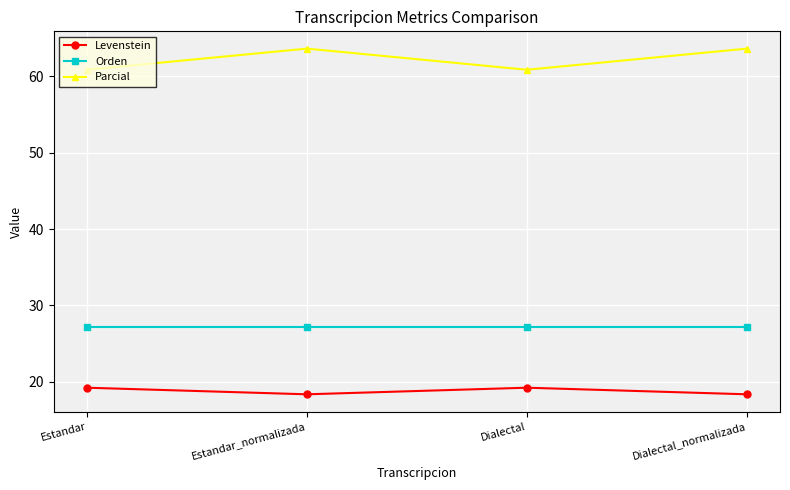

Rank the series by their maximum value, from highest to lowest.

Parcial, Orden, Levenstein